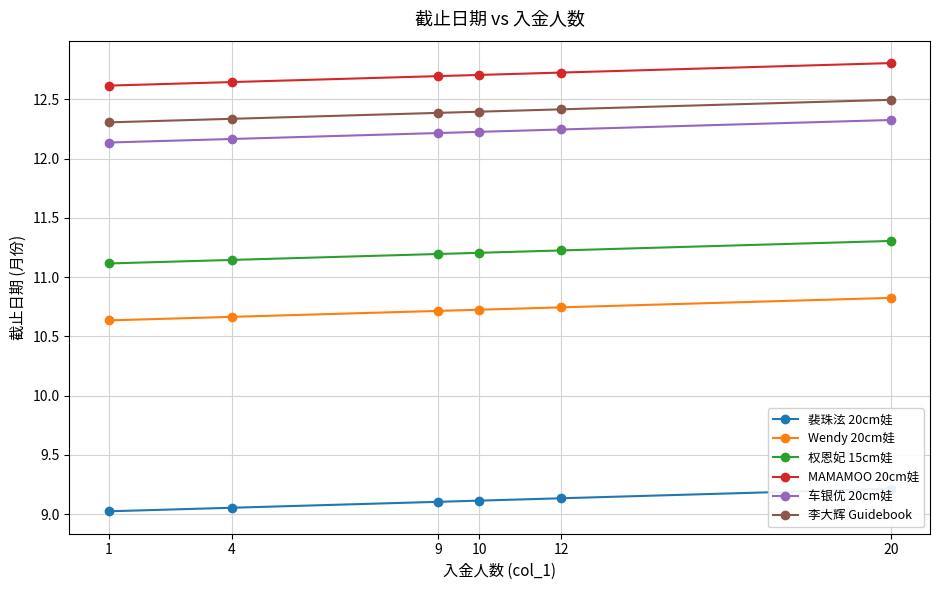

What are all the series names shown in the legend?

裴珠泫 20cm娃, Wendy 20cm娃, 权恩妃 15cm娃, MAMAMOO 20cm娃, 车银优 20cm娃, 李大辉 Guidebook